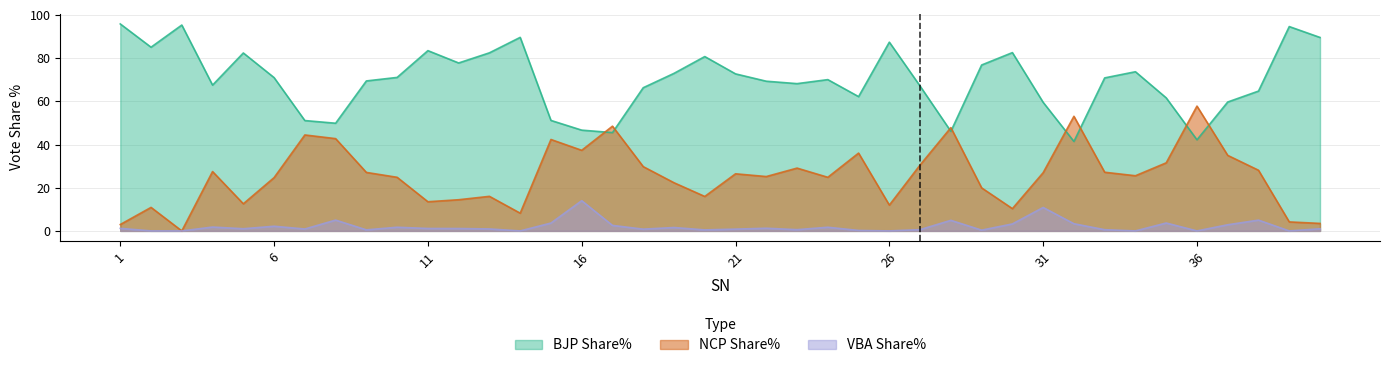

Is it true that NCP Share% equals 4.4 at 1?

False